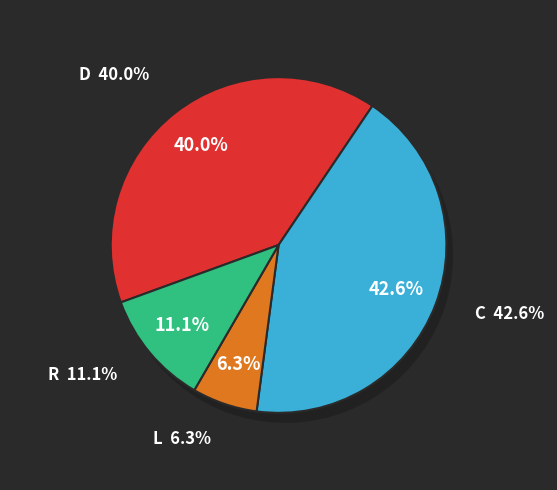

The 7 slice represents 5% of the pie. True or false?

True